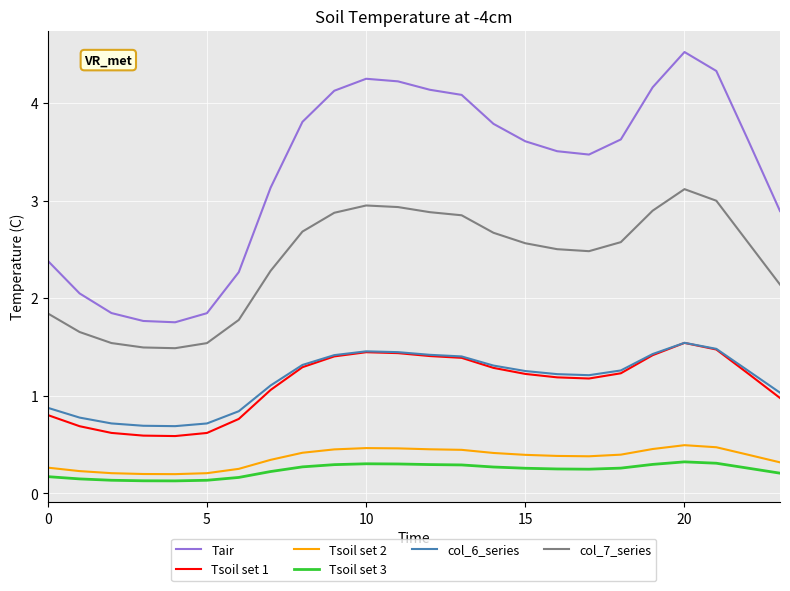

Which series has the largest range (max minus min)?

Tair